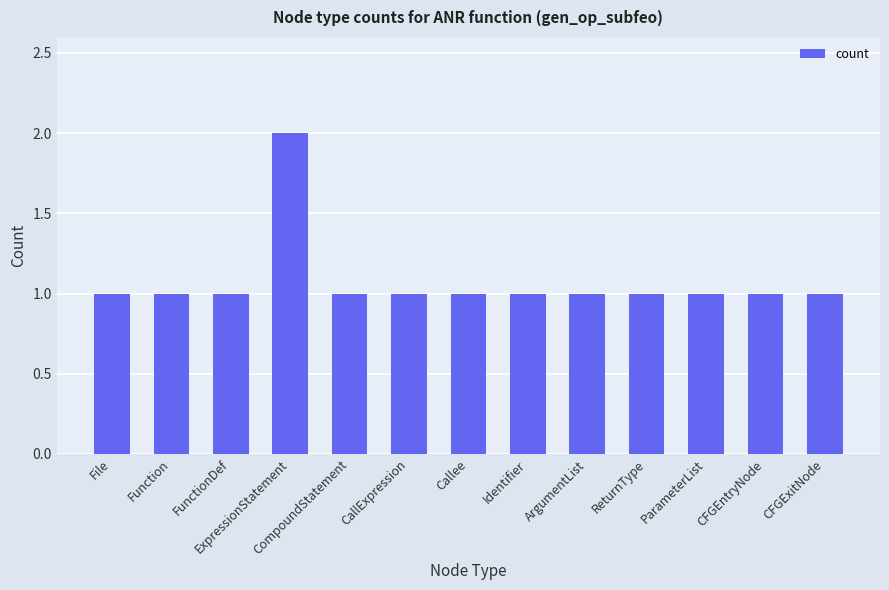

How many values are between 1 and 2?

13